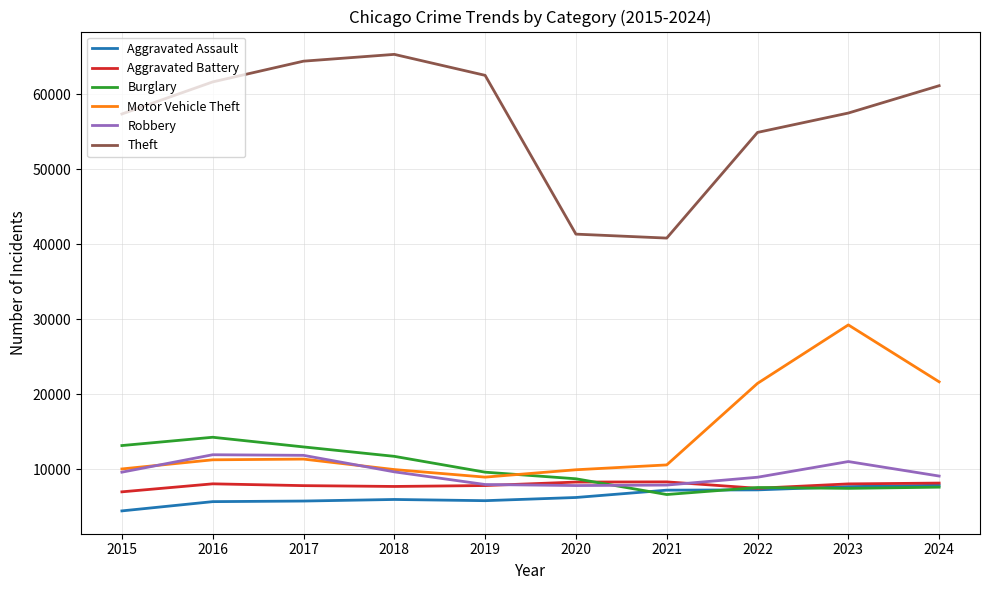

At how many categories does at least one series exceed 7277?

10